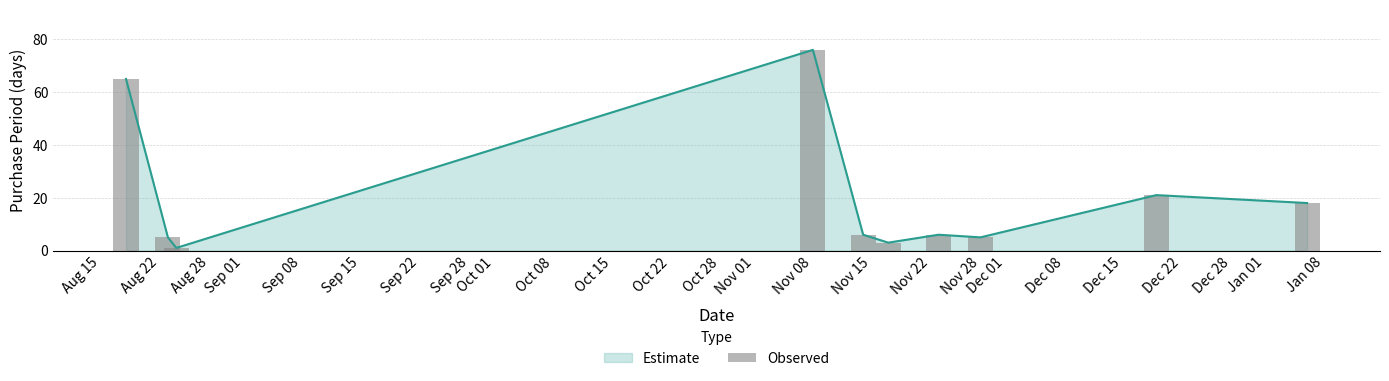

The value of Estimate at Nov 28 is 2. True or false?

False